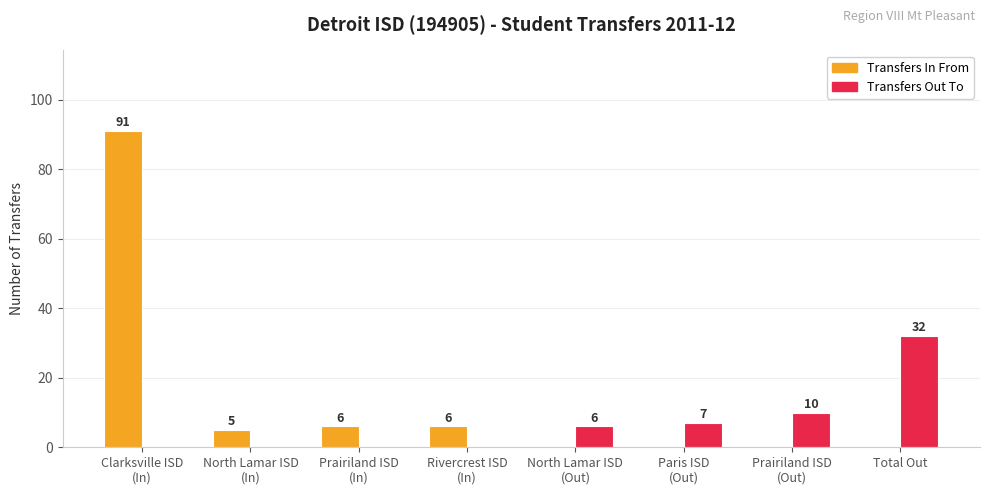

Reading right to left, list all the values displayed in this chart.

Transfers In From: 0	0	0	0	6	6	5	91
Transfers Out To: 32	10	7	6	0	0	0	0